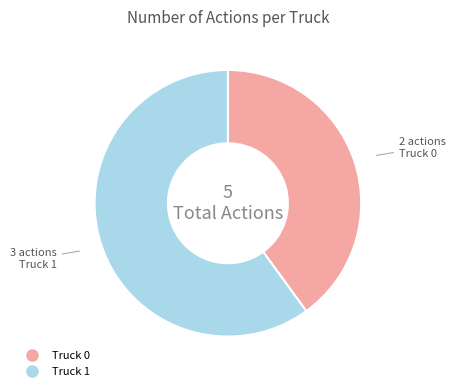

What is the largest slice in the pie chart?

Truck 1